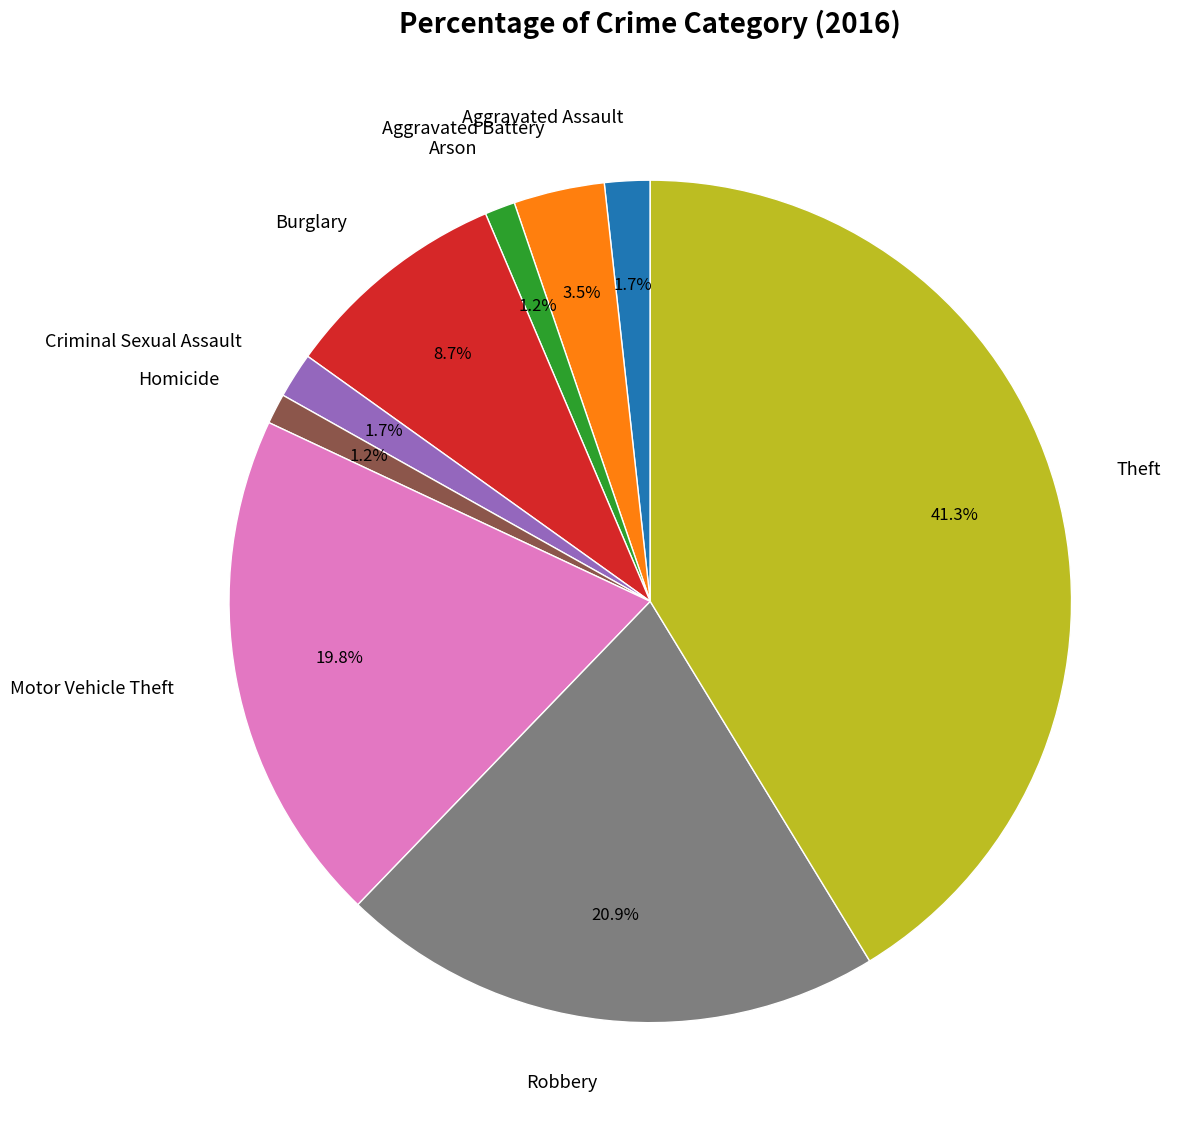

To the nearest percent, what is the average slice percentage?

11%